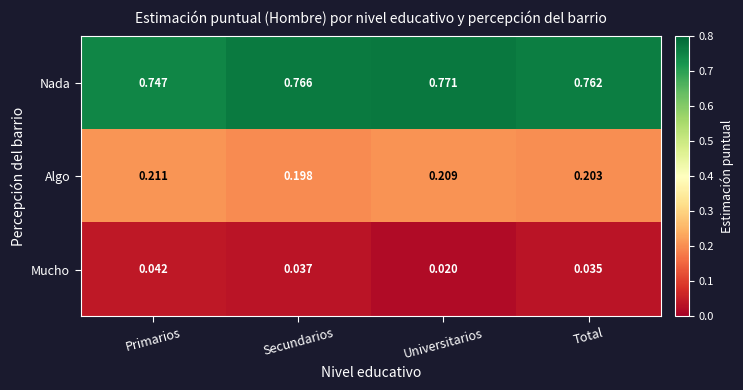

The Mucho series shows 0.1 at Primarios. True or false?

False